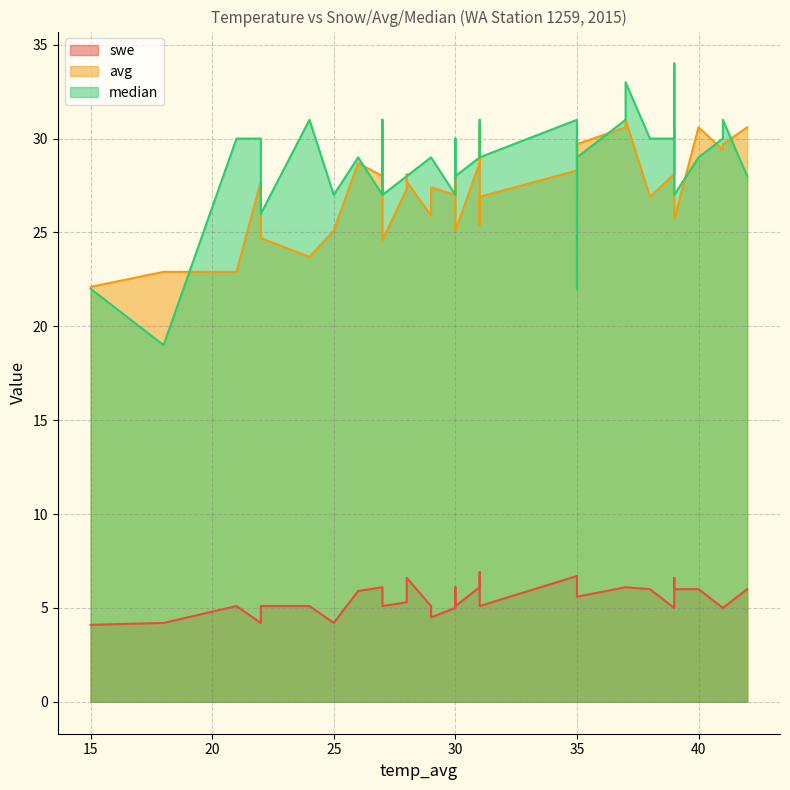

At 42, list the series in order from smallest to largest.

swe, median, avg